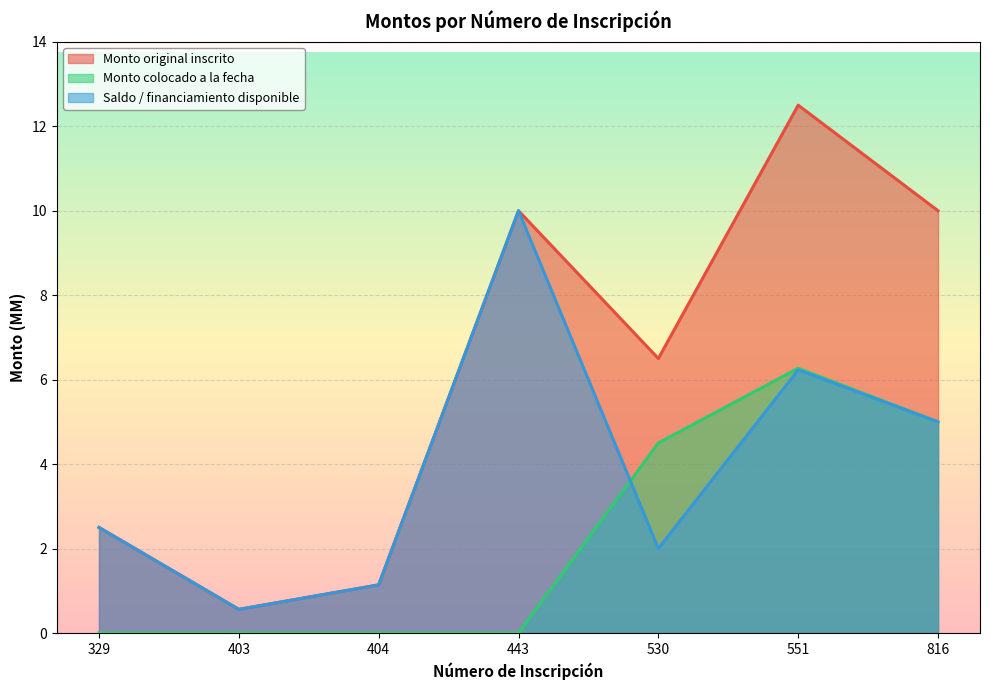

List the labels in order of Monto original inscrito value, largest first.

551, 443, 816, 530, 329, 404, 403